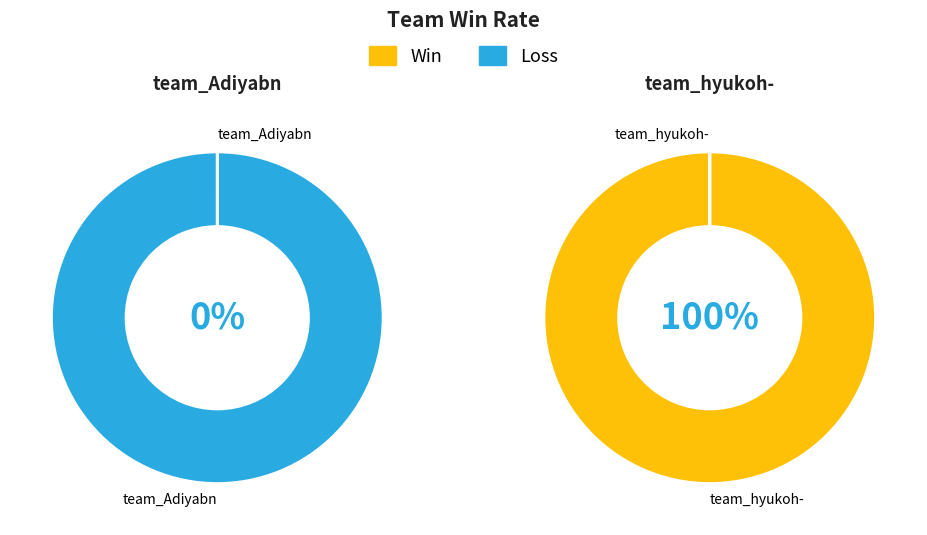

What is the largest slice in the pie chart?

team_hyukoh-